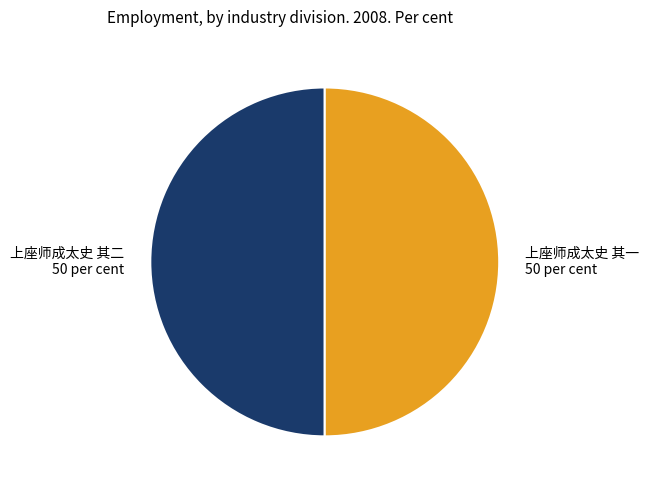

Approximately how many times larger is the value at 上座师成太史 其二 compared to 上座师成太史 其一?

1.0